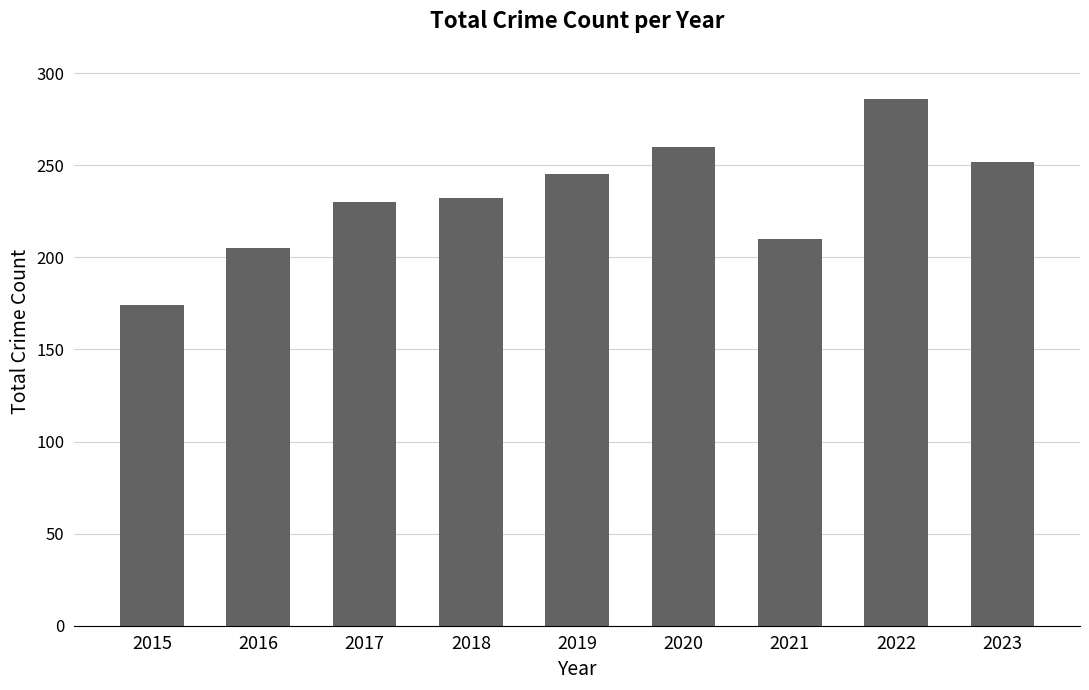

Is it true that the value at 2017 is 136?

False